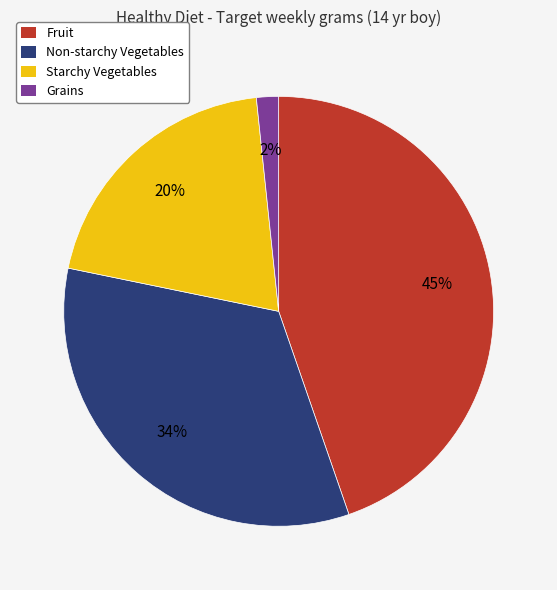

To the nearest percent, what is the difference between the largest and smallest slice percentages?

43%